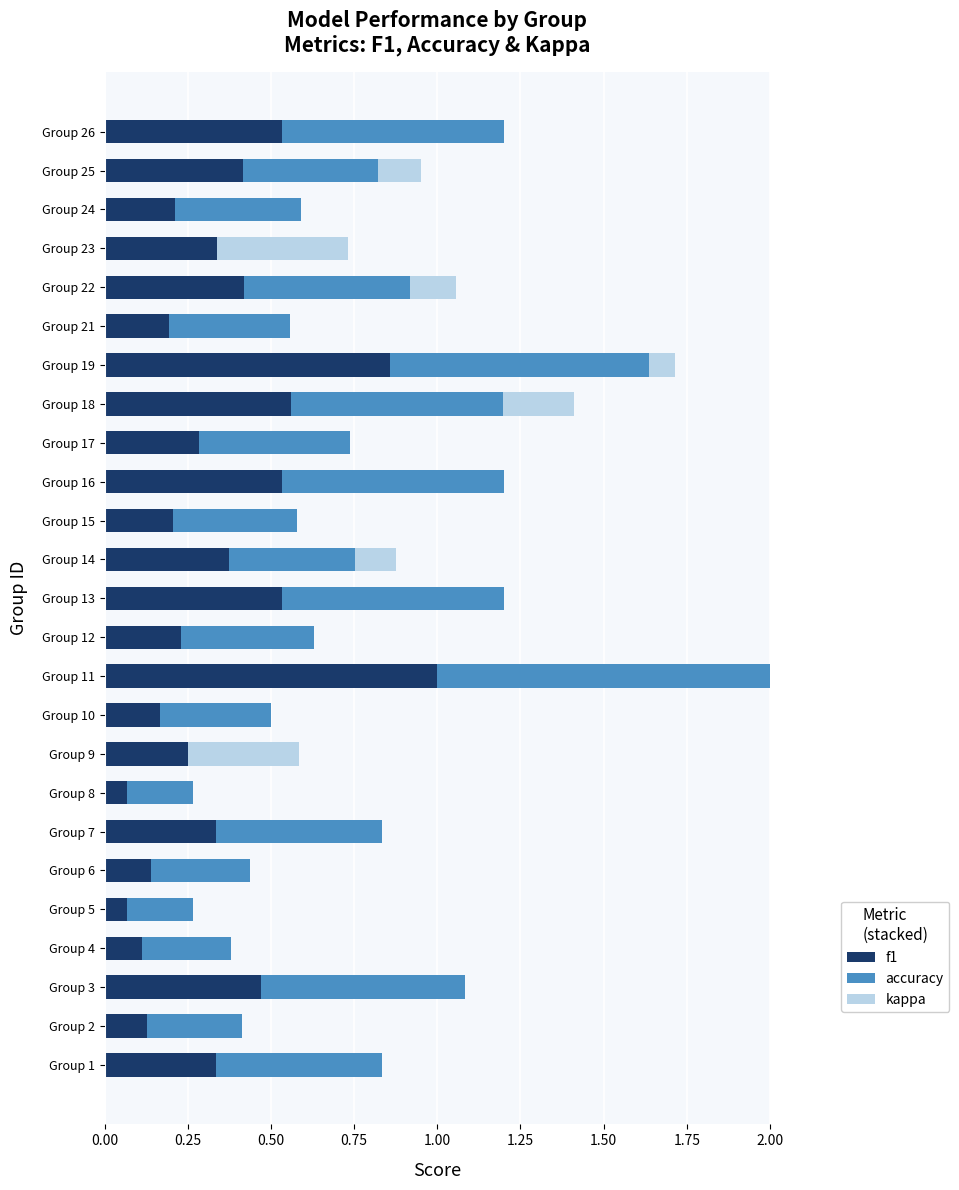

What position from the right is 10?

15